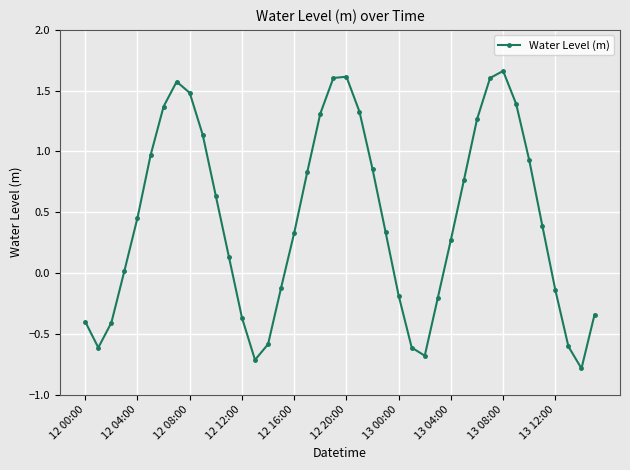

What is the value of the 38th point from the left?

-0.6